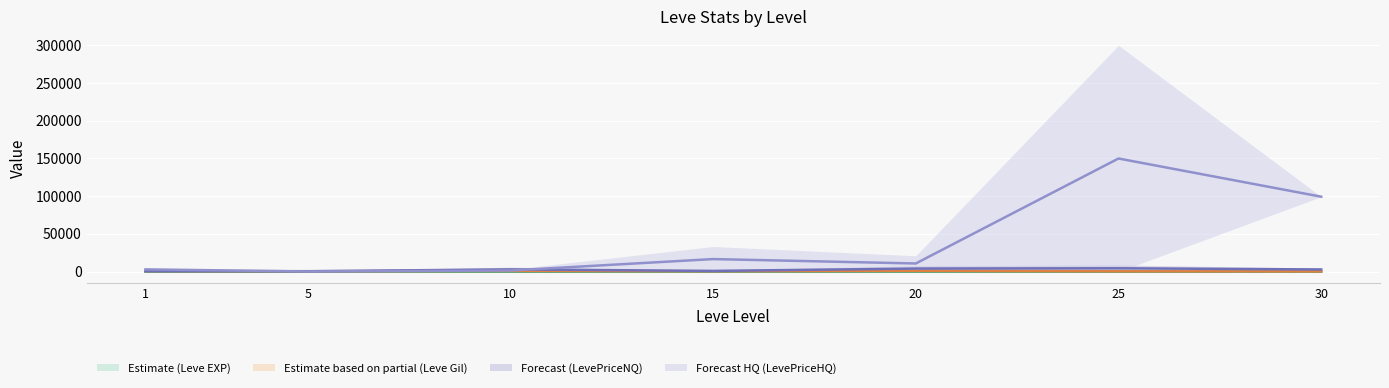

What are all the series names shown in the legend?

Leve EXP, Leve Gil, LevePriceNQ, LevePriceHQ